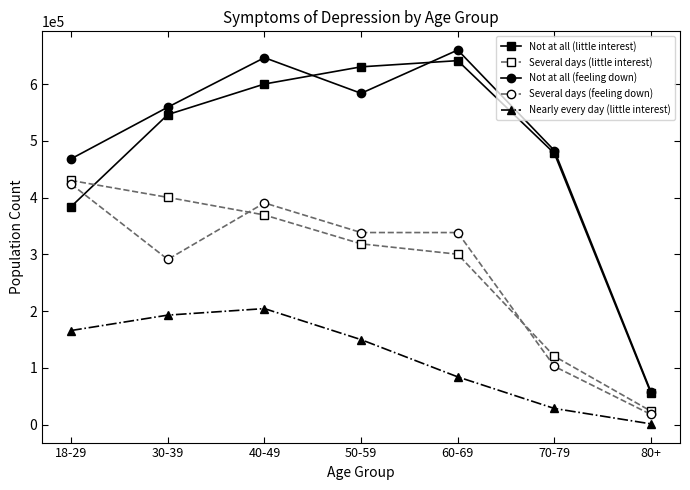

What is the label of the 4th point from the right?

50-59